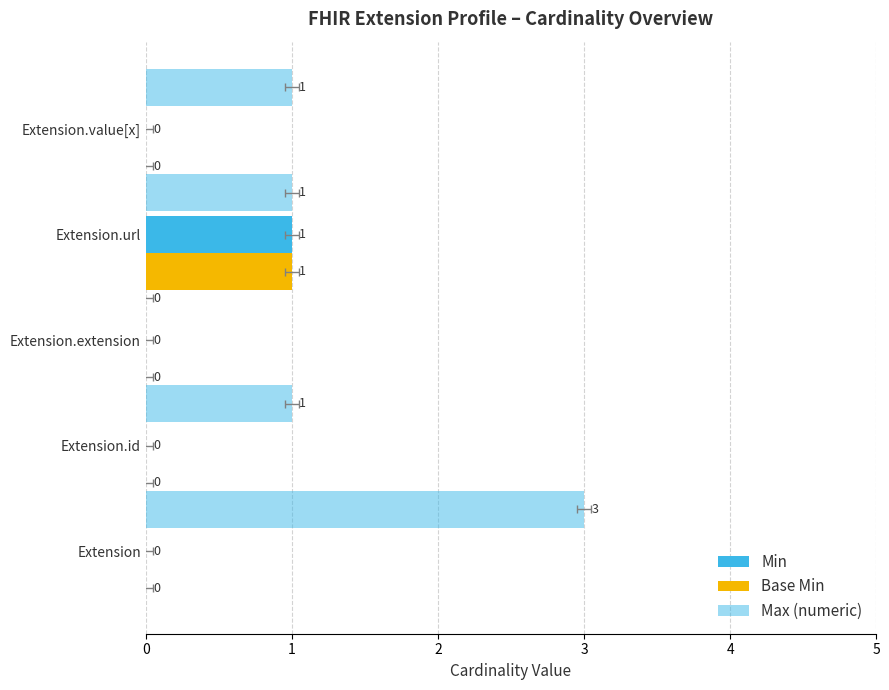

Which has a higher value, Extension.value[x] or Extension.url?

Extension.url